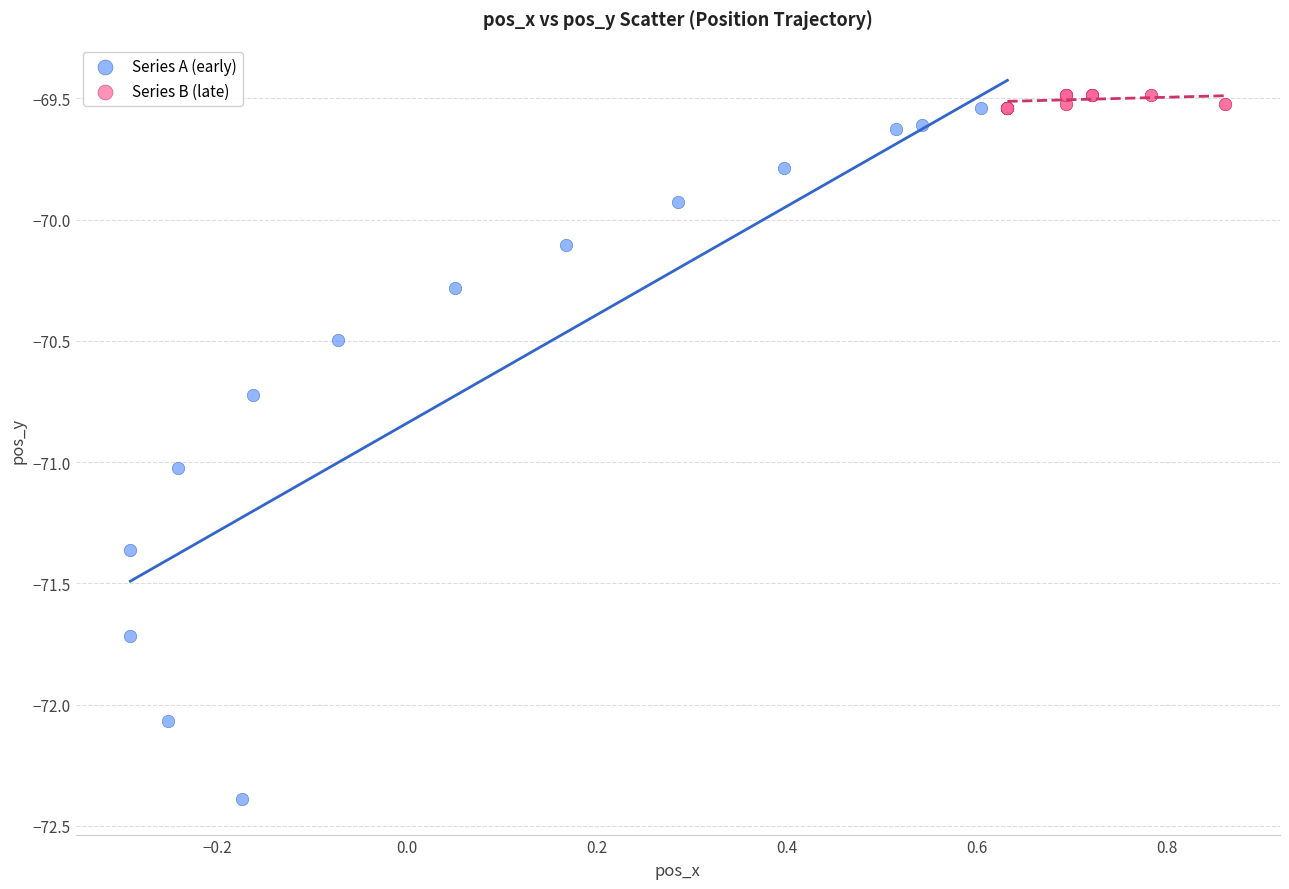

Which series contains the lowest Y value?

Series A (early)